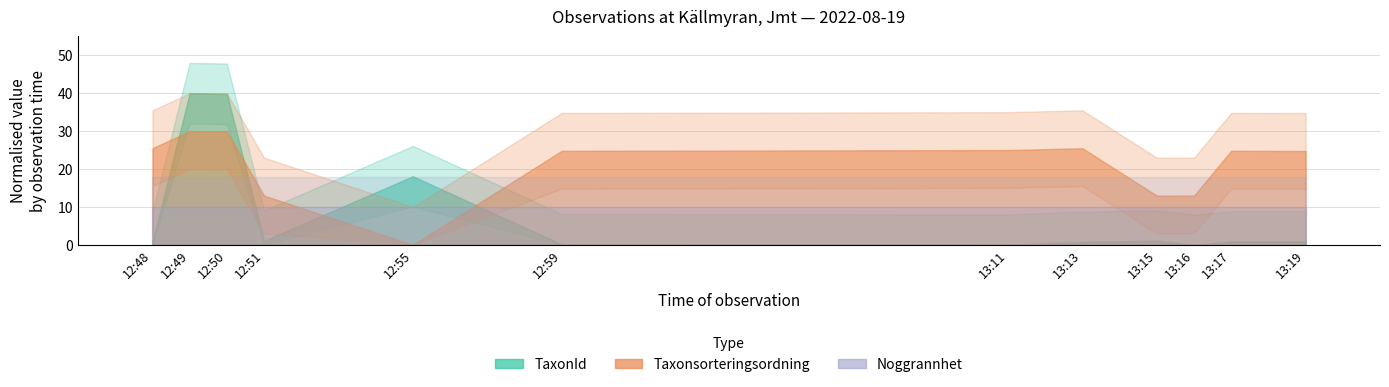

Between which two adjacent categories do TaxonId and Taxonsorteringsordning first intersect?

1 and 2